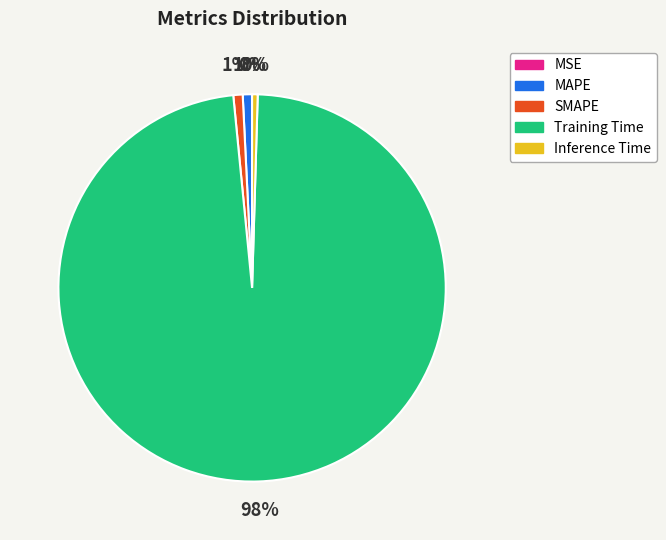

Is there any slice that represents more than half of the pie?

Yes